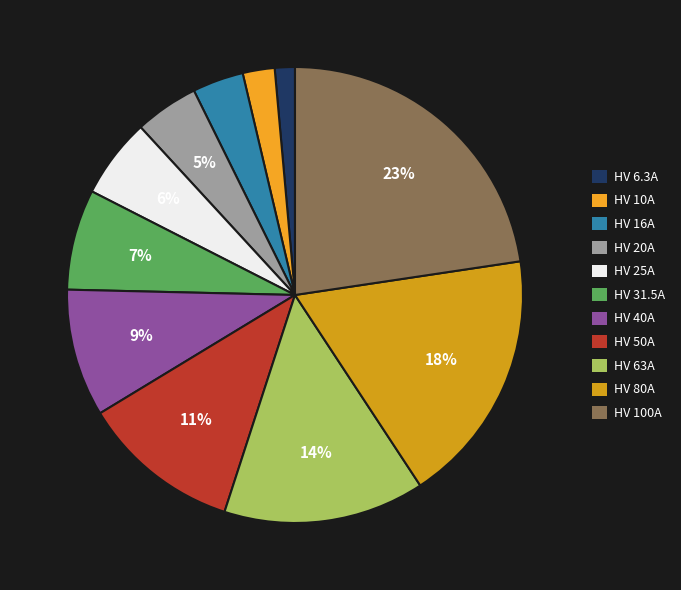

Does HV 6.3A account for over 50% of the chart?

No